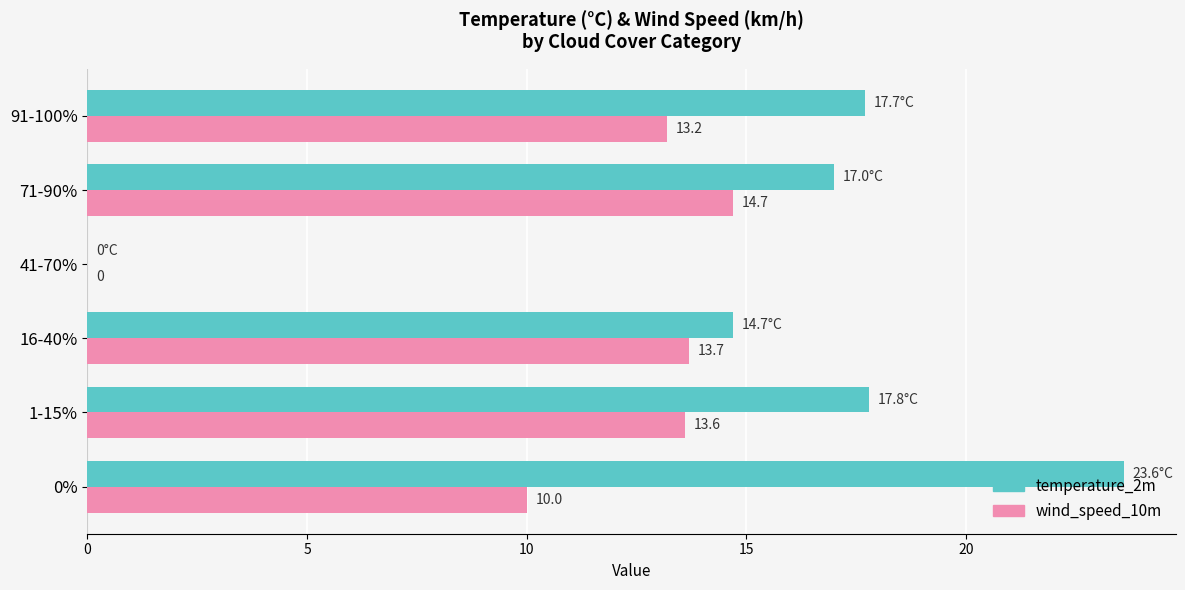

What value does the wind_speed_10m series have at 0%?

10.0